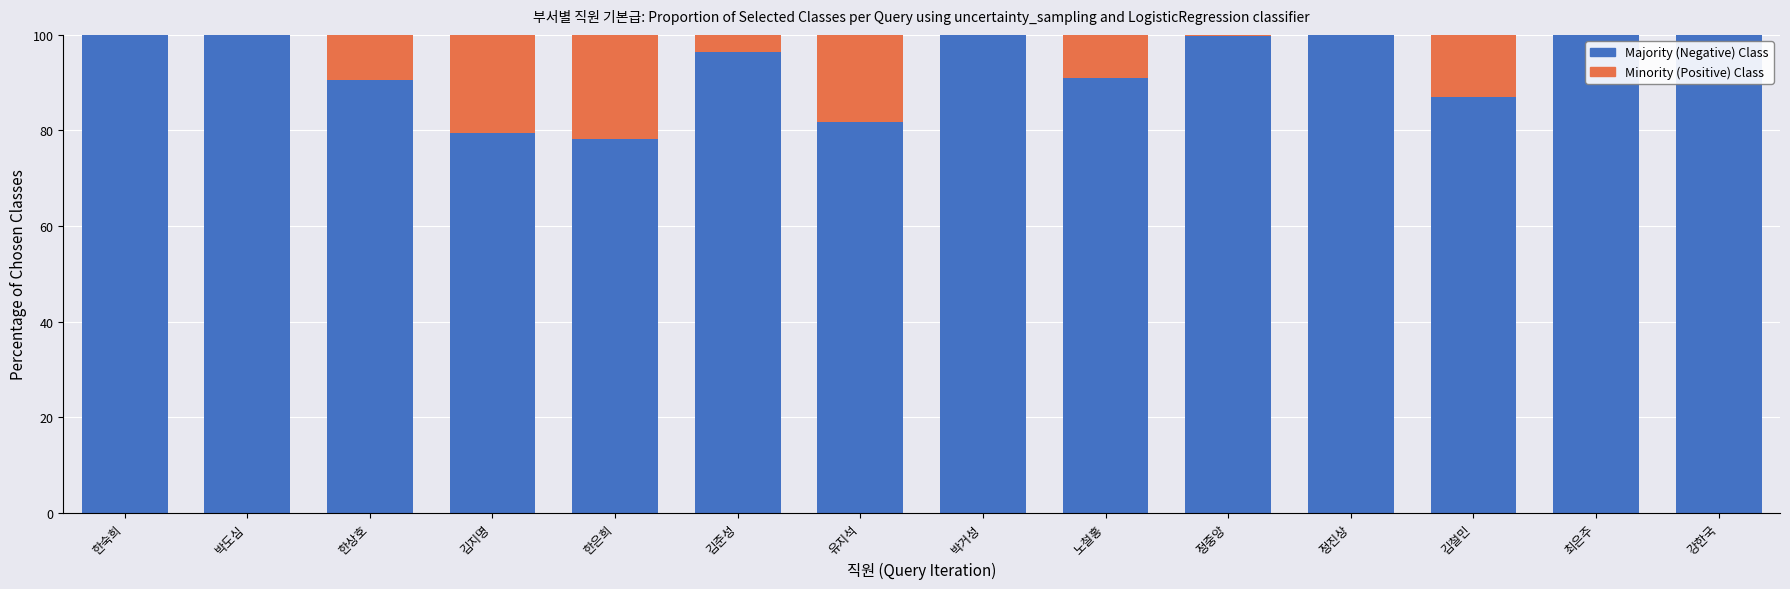

What is the total value across all series at 유지석?

100.0